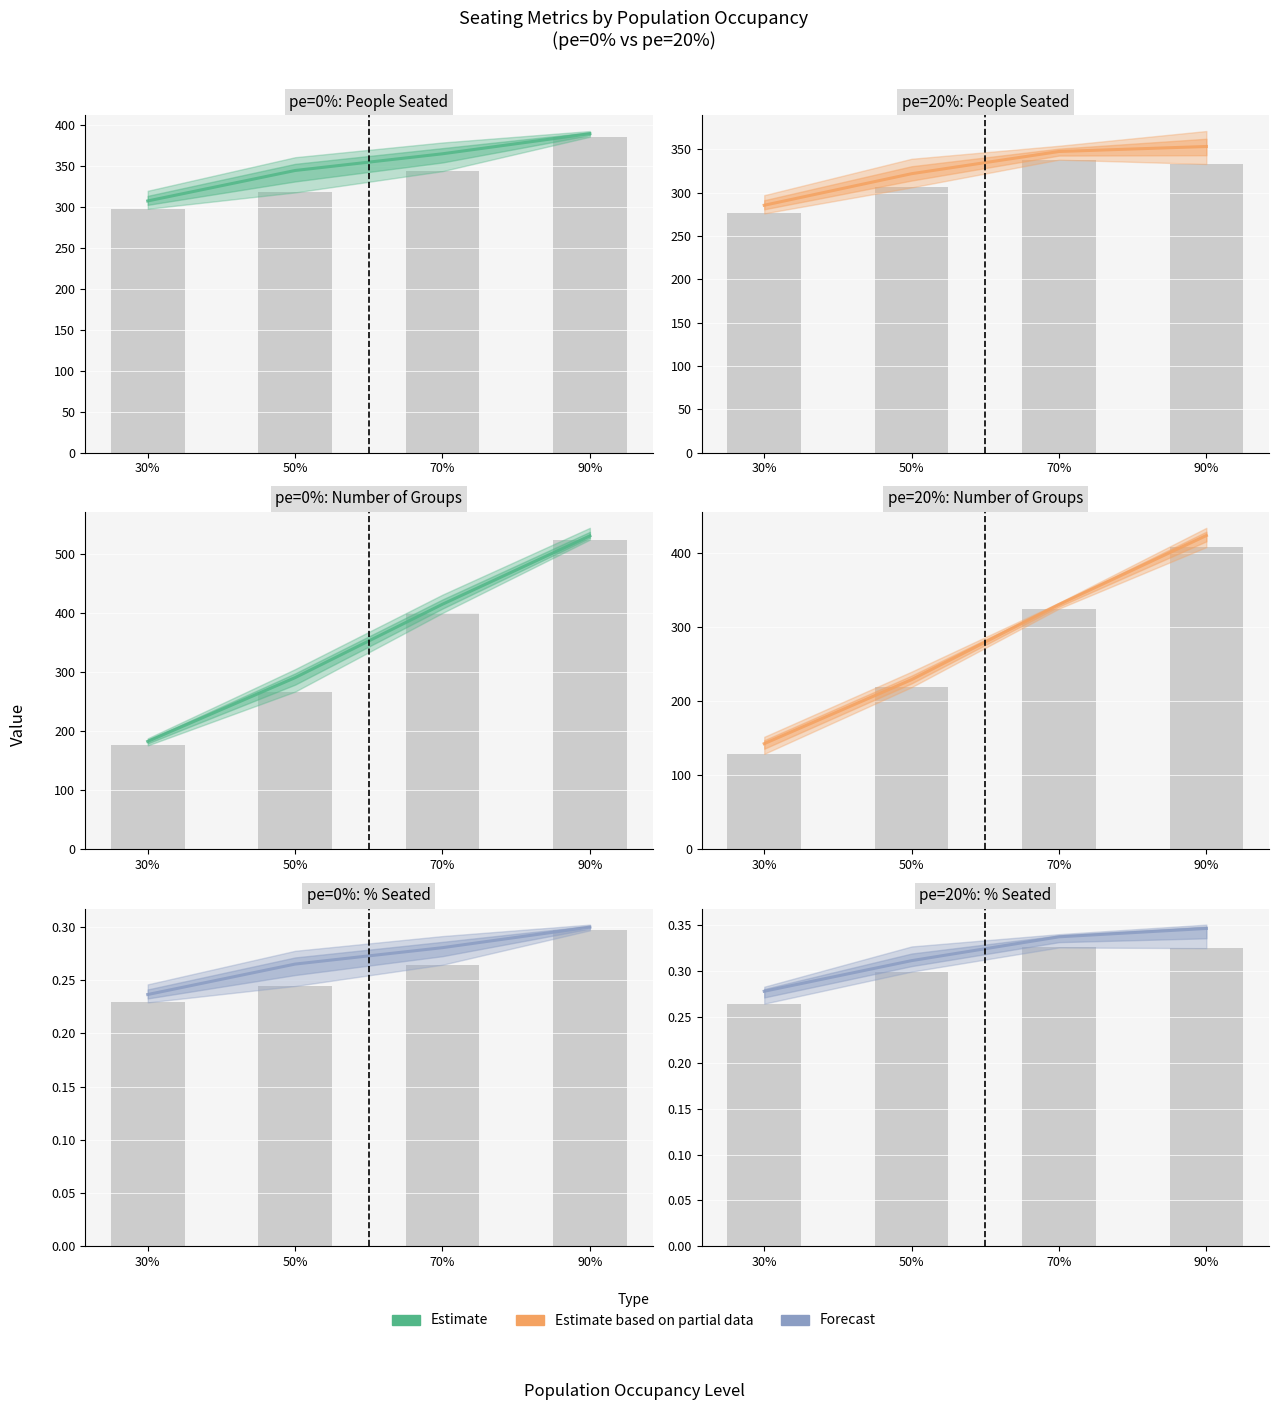

What is the approximate value of Estimate based on partial data at 30%?

142.8